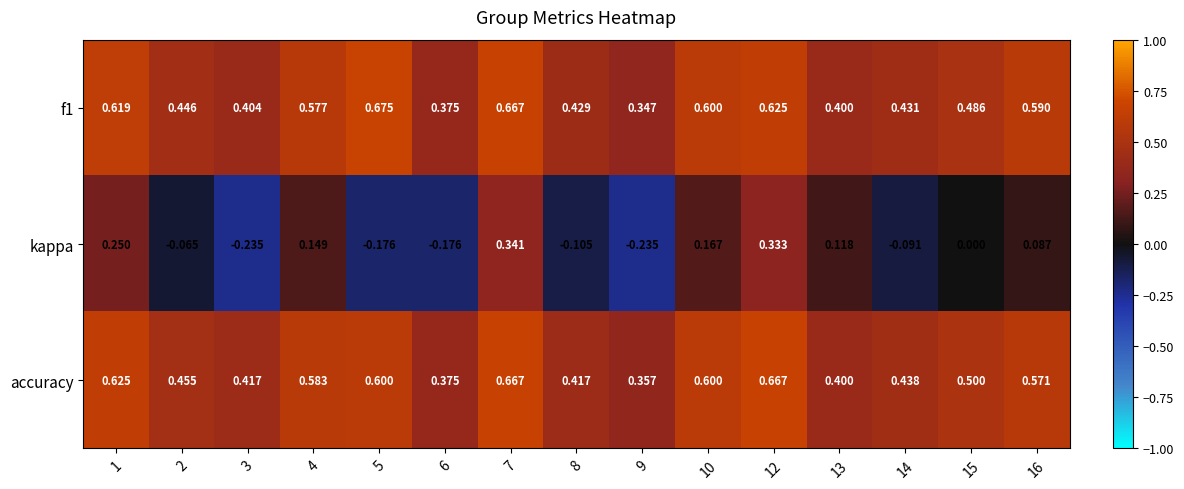

Which series has the largest range (max minus min)?

kappa